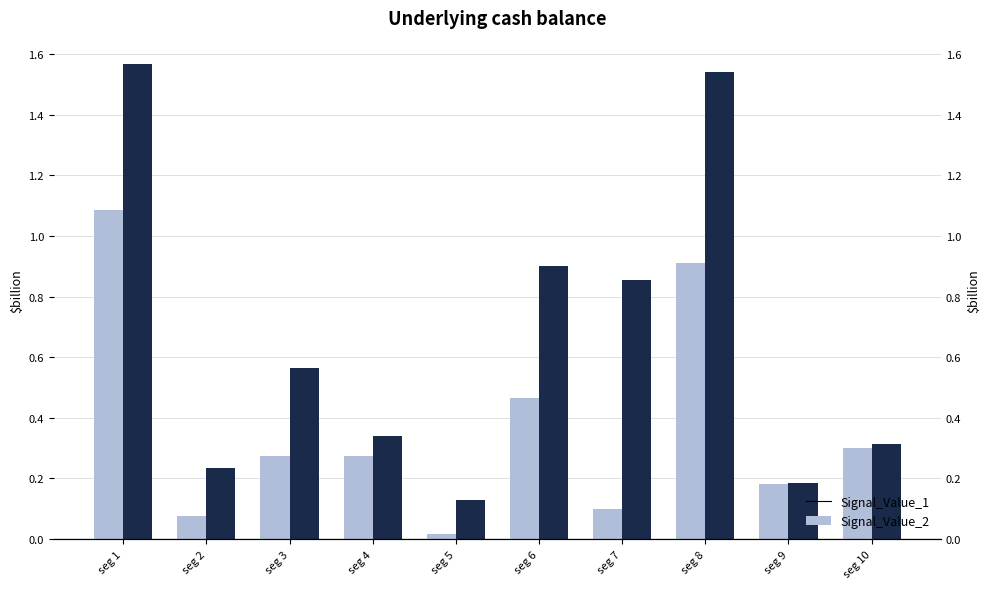

At how many categories does at least one series exceed 0?

10